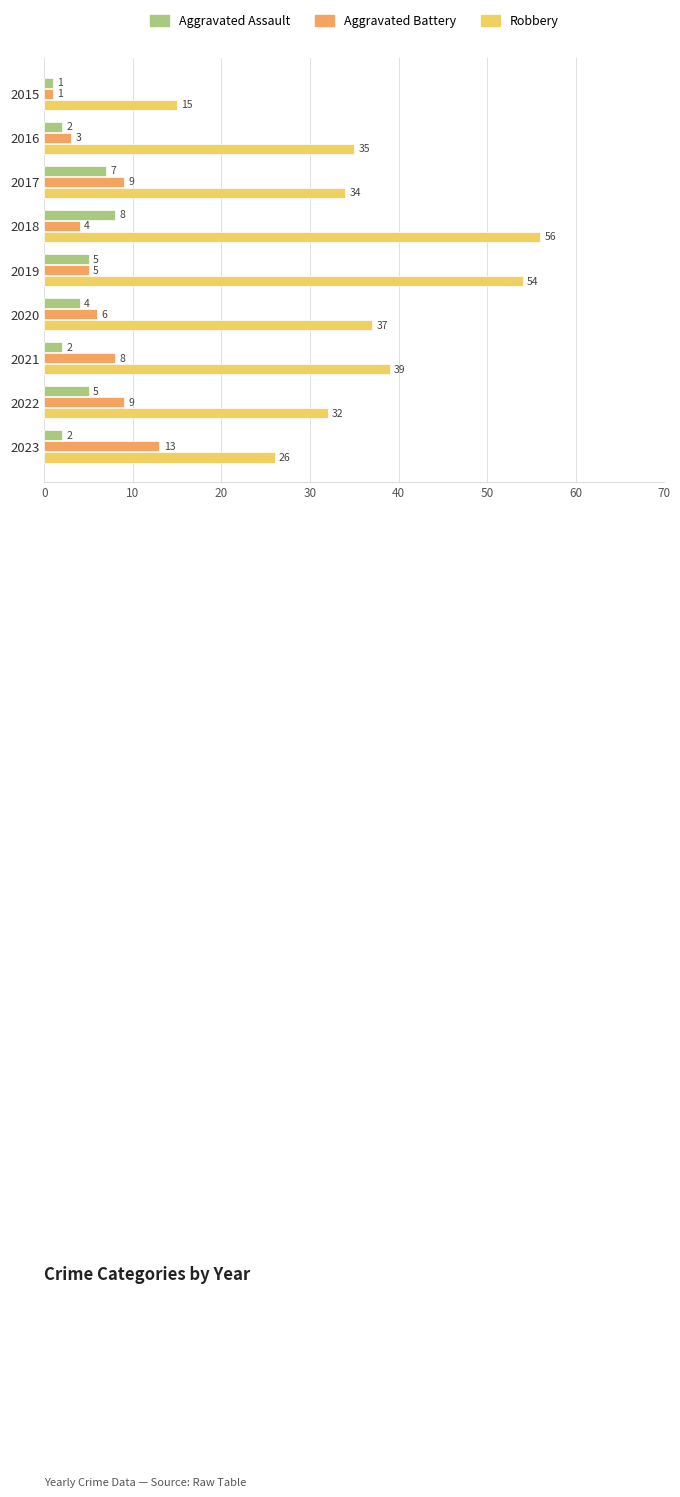

Rank the categories by Robbery value from highest to lowest.

2018, 2019, 2021, 2020, 2016, 2017, 2022, 2023, 2015